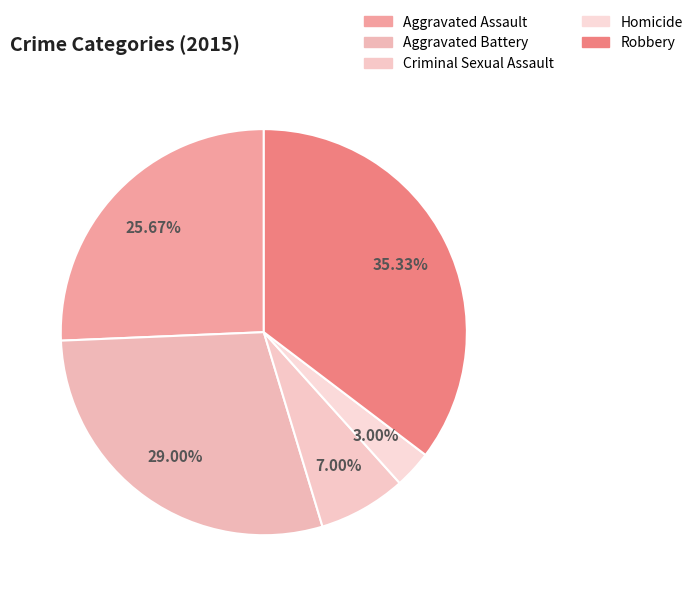

What percentage is the Aggravated Battery slice, to the nearest percent?

29%